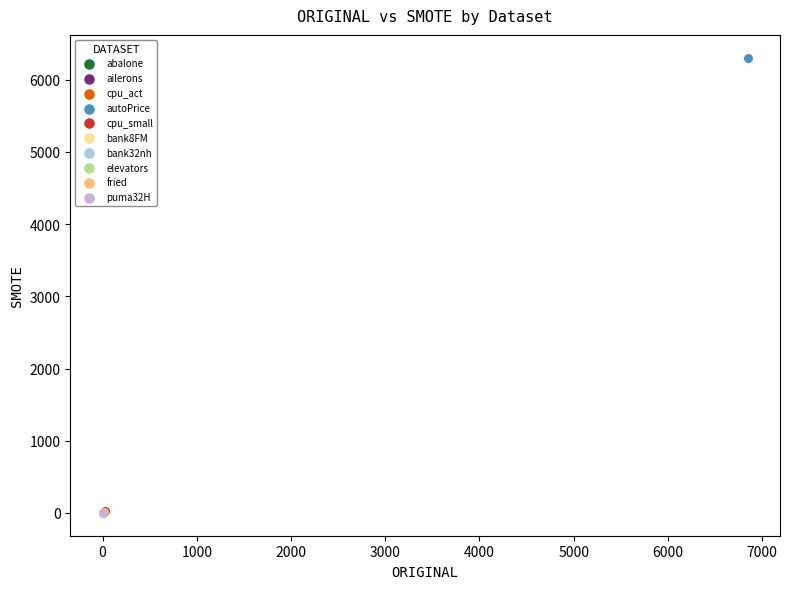

Which series reaches the maximum Y coordinate?

autoPrice